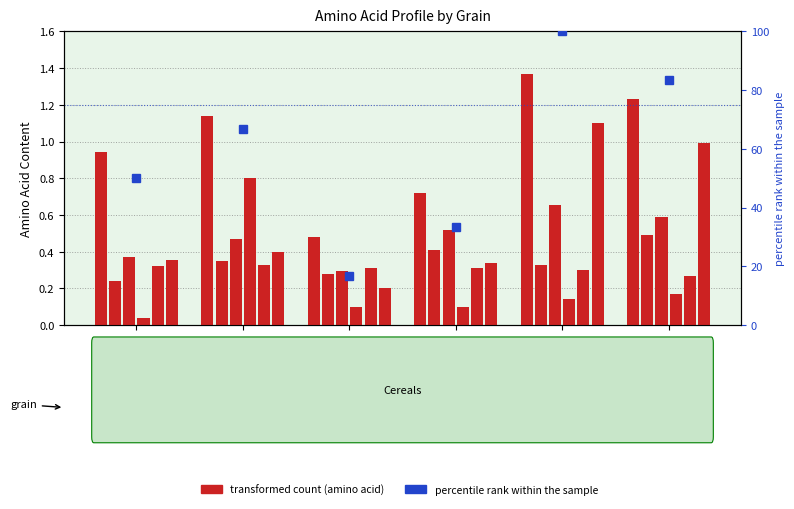

The value of PHENYLALANINE at B.Rice is 0.3. True or false?

True